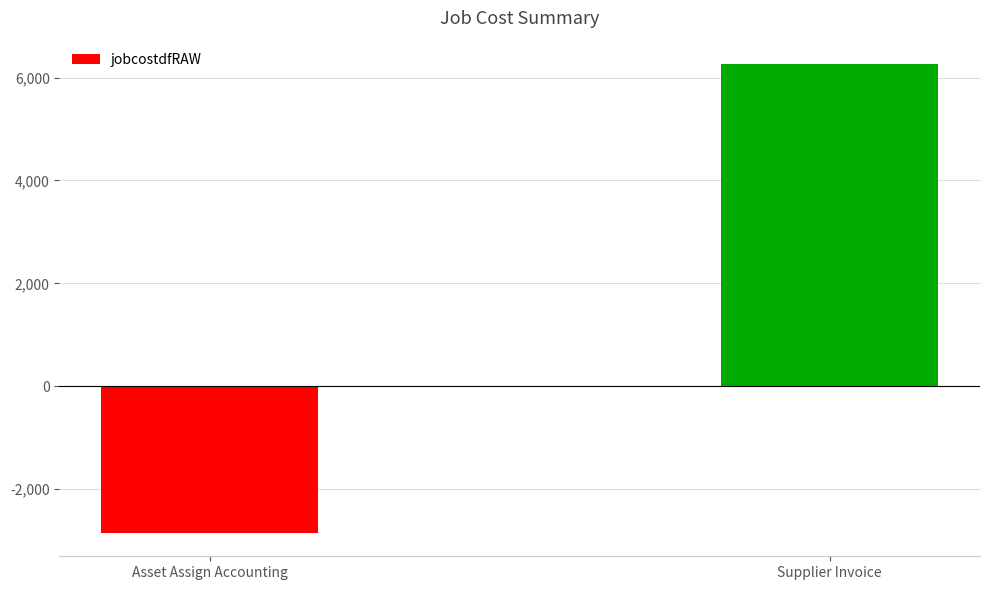

What is the difference between the maximum and minimum values?

9110.3